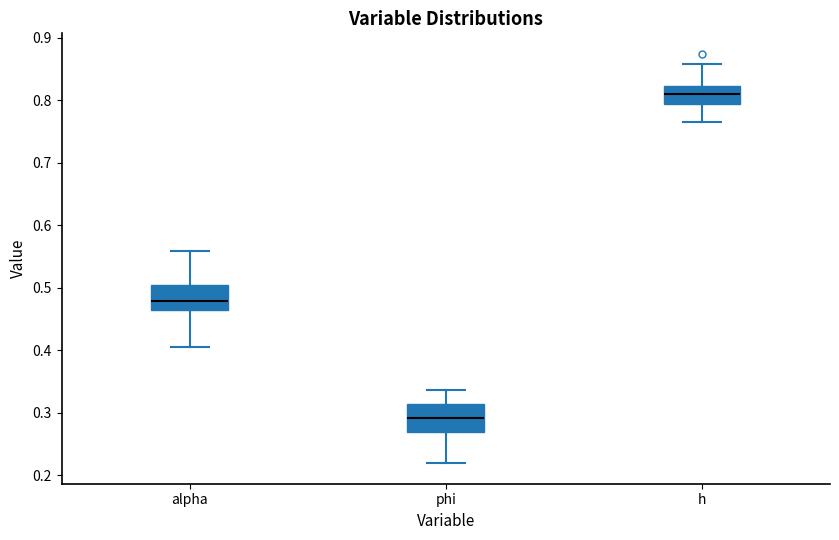

Which box has the highest median line?

h